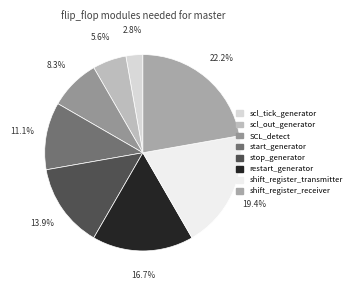

What is the ratio of the value at restart_generator to the value at stop_generator?

1.2